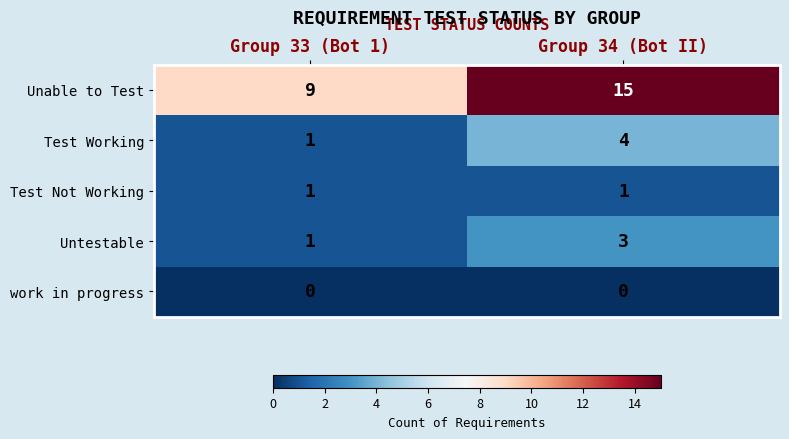

Reading left to right, transcribe all the data shown in this chart.

Unable to Test: 9	15
Test Working: 1	4
Test Not Working: 1	1
Untestable: 1	3
work in progress: 0	0